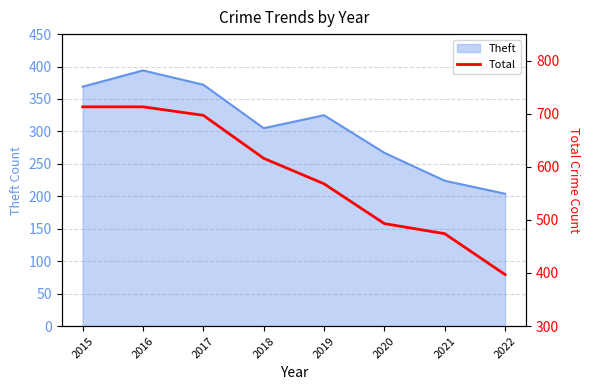

True or false: Theft has a value of 160 at 2017.

False